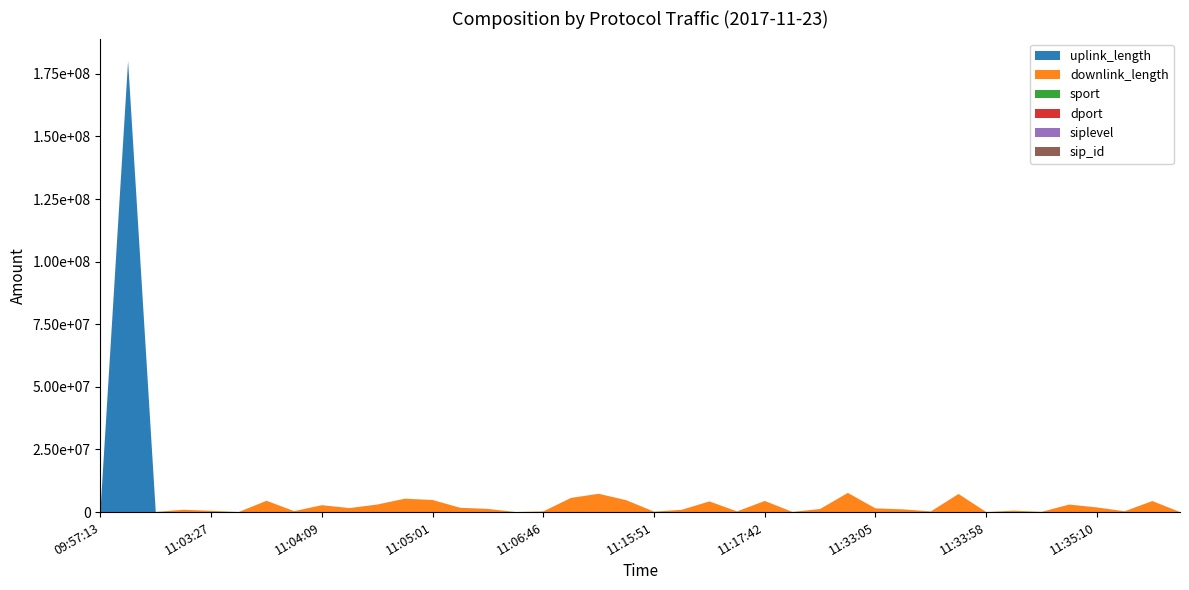

Reading right to left, what are all the values shown in this chart?

uplink_length: 11:35:34=2439	11:35:32=20892	11:35:16=36468	11:35:10=6034	11:35:06=18322	11:34:57=41682	11:34:31=6285	11:33:58=3963	11:33:50=7130	11:33:28=56763	11:33:09=9385	11:33:05=366	11:33:00=13831	11:21:03=2316	11:19:00=38627	11:17:42=1067	11:17:29=1186	11:17:26=16188	11:16:23=22108	11:15:51=4246	11:15:24=41720	11:15:21=1418	11:07:12=4926	11:06:46=27101	11:06:07=33298	11:05:53=10782	11:05:05=9392	11:05:01=23790	11:04:55=25725	11:04:38=16403	11:04:26=24132	11:04:09=18102	11:04:07=10441	11:03:44=17688	11:03:39=29770	11:03:27=1229	11:03:06=7099	11:02:51=61482	09:57:33=180008579	09:57:13=4642
downlink_length: 11:35:34=13599	11:35:32=4385889	11:35:16=285679	11:35:10=1855660	11:35:06=2985999	11:34:57=59324	11:34:31=556585	11:33:58=24850	11:33:50=7219435	11:33:28=218300	11:33:09=1077548	11:33:05=1476415	11:33:00=7648283	11:21:03=1224987	11:19:00=32850	11:17:42=4440466	11:17:29=265754	11:17:26=4249754	11:16:23=894083	11:15:51=167507	11:15:24=4695432	11:15:21=7300498	11:07:12=5651643	11:06:46=245428	11:06:07=366	11:05:53=1246883	11:05:05=1704364	11:05:01=4802684	11:04:55=5314380	11:04:38=2999284	11:04:26=1565669	11:04:09=2734872	11:04:07=371008	11:03:44=4498016	11:03:39=2020	11:03:27=511316	11:03:06=921171	11:02:51=2118	09:57:33=9812	09:57:13=7692
sport: 11:35:34=2412	11:35:32=2492	11:35:16=2406	11:35:10=2414	11:35:06=2397	11:34:57=2504	11:34:31=2417	11:33:58=2395	11:33:50=2377	11:33:28=2454	11:33:09=2474	11:33:05=2368	11:33:00=2445	11:21:03=2913	11:19:00=2870	11:17:42=2918	11:17:29=2833	11:17:26=2850	11:16:23=2814	11:15:51=2806	11:15:24=2816	11:15:21=2801	11:07:12=2693	11:06:46=2617	11:06:07=2669	11:05:53=2595	11:05:05=2583	11:05:01=2648	11:04:55=3047	11:04:38=2682	11:04:26=3086	11:04:09=2592	11:04:07=2567	11:03:44=3051	11:03:39=2986	11:03:27=3049	11:03:06=3029	11:02:51=2963	09:57:33=2365	09:57:13=2365
dport: 11:35:34=80	11:35:32=80	11:35:16=80	11:35:10=80	11:35:06=80	11:34:57=80	11:34:31=80	11:33:58=80	11:33:50=80	11:33:28=80	11:33:09=80	11:33:05=80	11:33:00=80	11:21:03=80	11:19:00=80	11:17:42=80	11:17:29=80	11:17:26=80	11:16:23=80	11:15:51=80	11:15:24=80	11:15:21=80	11:07:12=80	11:06:46=80	11:06:07=80	11:05:53=80	11:05:05=80	11:05:01=80	11:04:55=443	11:04:38=80	11:04:26=443	11:04:09=80	11:04:07=80	11:03:44=443	11:03:39=443	11:03:27=443	11:03:06=443	11:02:51=443	09:57:33=54238	09:57:13=54238
siplevel: 11:35:34=4	11:35:32=4	11:35:16=4	11:35:10=4	11:35:06=4	11:34:57=4	11:34:31=4	11:33:58=4	11:33:50=4	11:33:28=4	11:33:09=4	11:33:05=4	11:33:00=4	11:21:03=4	11:19:00=4	11:17:42=4	11:17:29=4	11:17:26=4	11:16:23=4	11:15:51=4	11:15:24=4	11:15:21=4	11:07:12=4	11:06:46=4	11:06:07=4	11:05:53=4	11:05:05=4	11:05:01=4	11:04:55=4	11:04:38=4	11:04:26=4	11:04:09=4	11:04:07=4	11:03:44=4	11:03:39=4	11:03:27=4	11:03:06=4	11:02:51=4	09:57:33=4	09:57:13=4
sip_id: 11:35:34=1489	11:35:32=1489	11:35:16=1489	11:35:10=1489	11:35:06=1489	11:34:57=1489	11:34:31=1489	11:33:58=1489	11:33:50=1489	11:33:28=1489	11:33:09=1489	11:33:05=1489	11:33:00=1489	11:21:03=1489	11:19:00=1489	11:17:42=1489	11:17:29=1489	11:17:26=1489	11:16:23=1489	11:15:51=1489	11:15:24=1489	11:15:21=1489	11:07:12=1489	11:06:46=1489	11:06:07=1489	11:05:53=1489	11:05:05=1489	11:05:01=1489	11:04:55=1489	11:04:38=1489	11:04:26=1489	11:04:09=1489	11:04:07=1489	11:03:44=1489	11:03:39=1489	11:03:27=1489	11:03:06=1489	11:02:51=1489	09:57:33=1489	09:57:13=1489